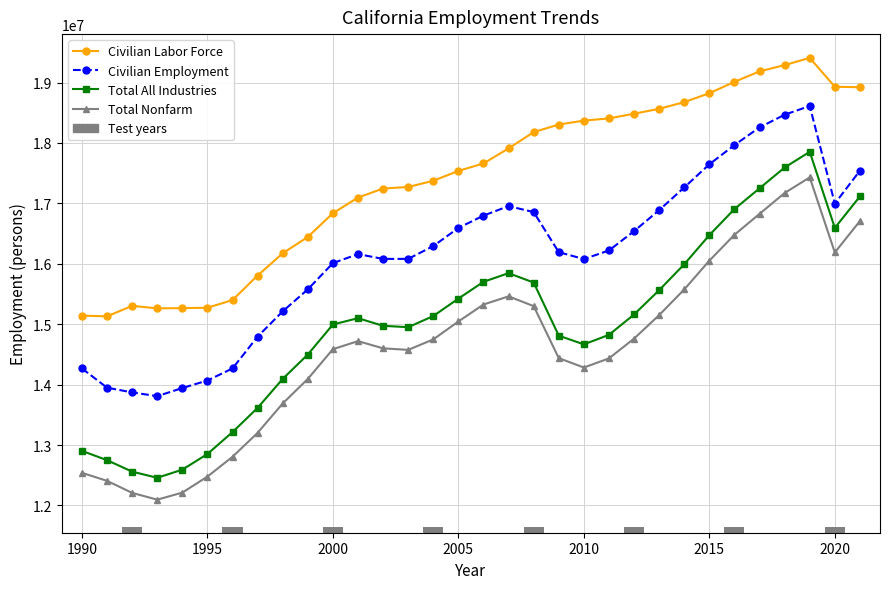

How many values in the Civilian Labor Force series are below 17661200?

16